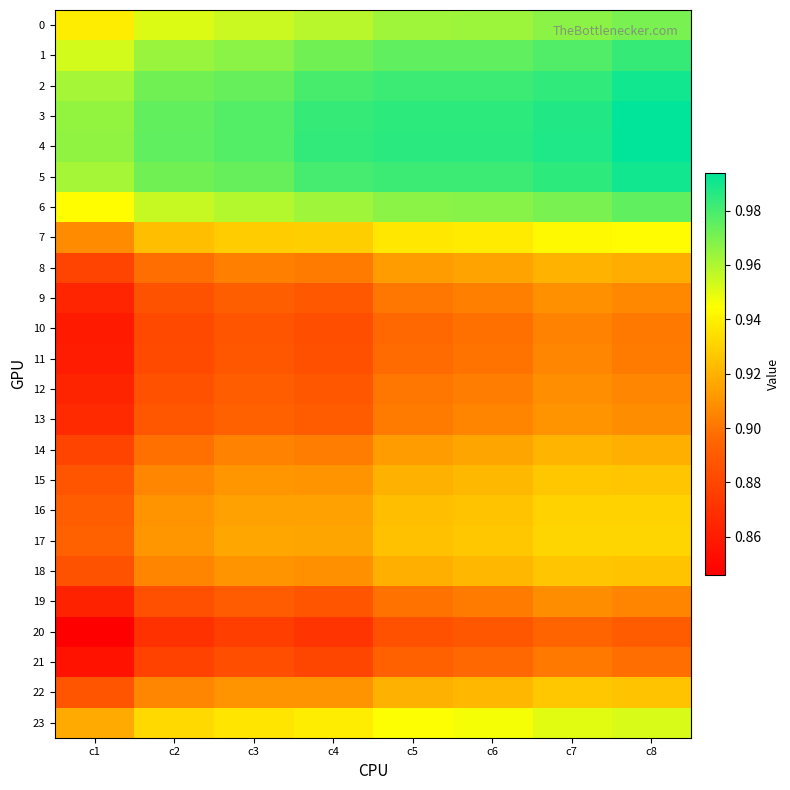

At which category does the chart reach its peak across all series?

c8